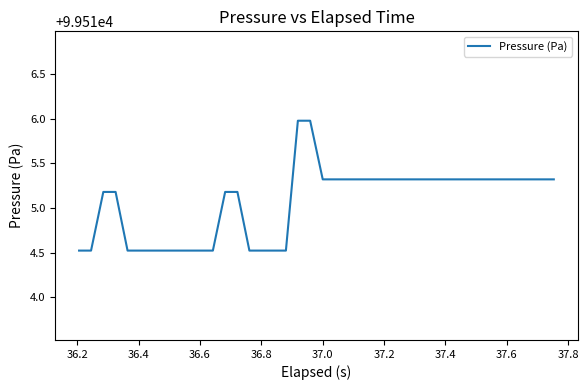

What is the greatest value displayed?

99516.0